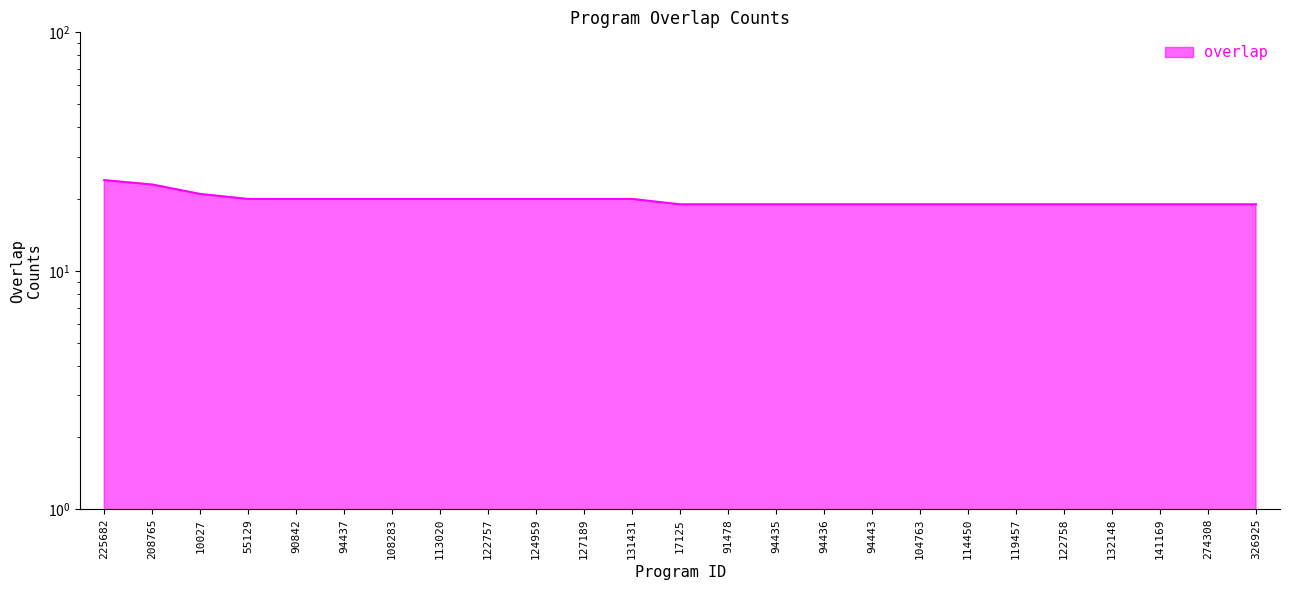

Is it true that the value at 104763 is 10?

False